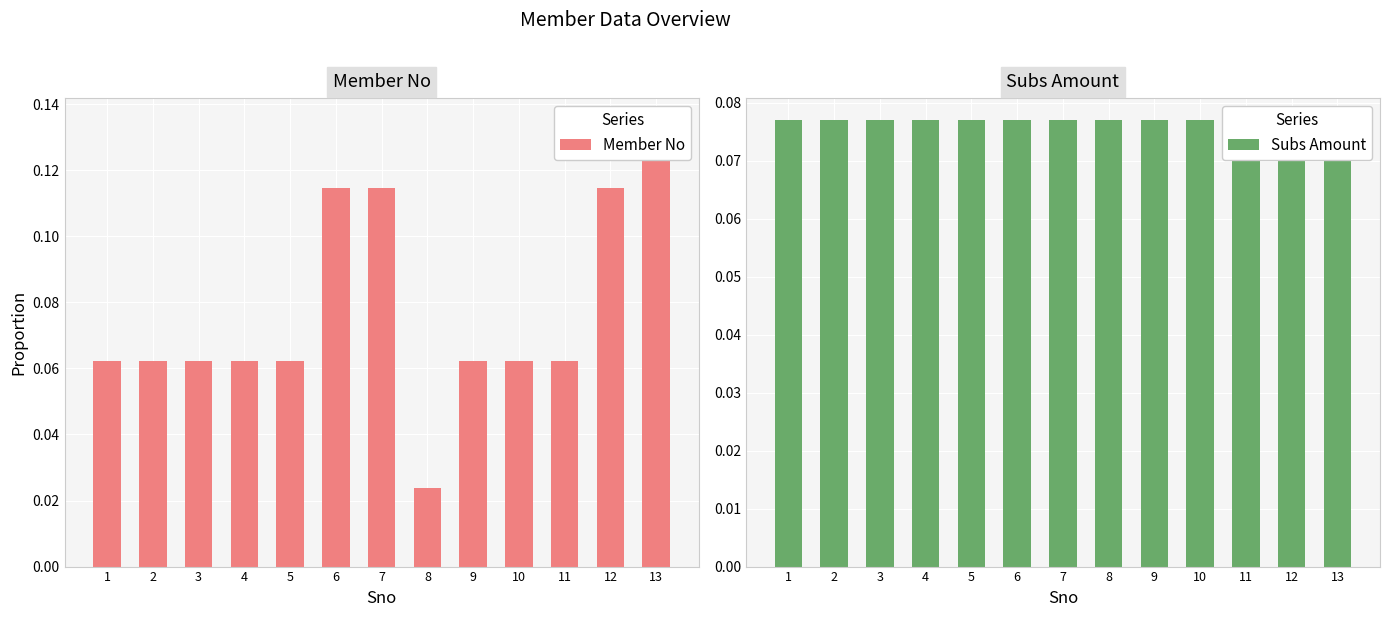

The value of Member No at 3 is 0.1. True or false?

True